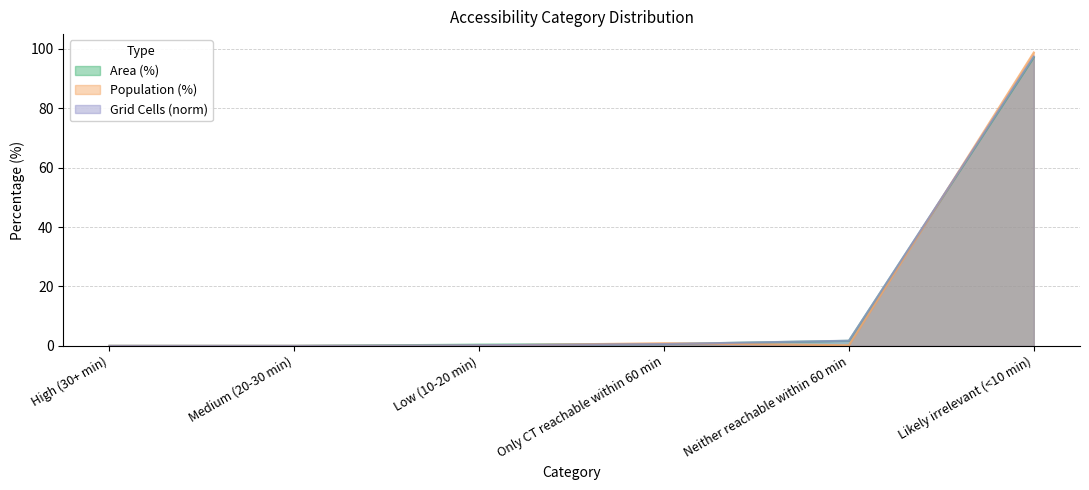

Reading left to right, extract all data points from this chart.

Area (%): High (30+ min)=0.0	Medium (20-30 min)=0.0	Low (10-20 min)=0.4	Only CT reachable within 60 min=0.6	Neither reachable within 60 min=1.7	Likely irrelevant (<10 min)=97.2
Population (%): High (30+ min)=0.0	Medium (20-30 min)=0.0	Low (10-20 min)=0.1	Only CT reachable within 60 min=0.9	Neither reachable within 60 min=0.2	Likely irrelevant (<10 min)=98.8
Grid Cells (norm): High (30+ min)=0.0	Medium (20-30 min)=0.0	Low (10-20 min)=0.2	Only CT reachable within 60 min=0.6	Neither reachable within 60 min=1.7	Likely irrelevant (<10 min)=97.5